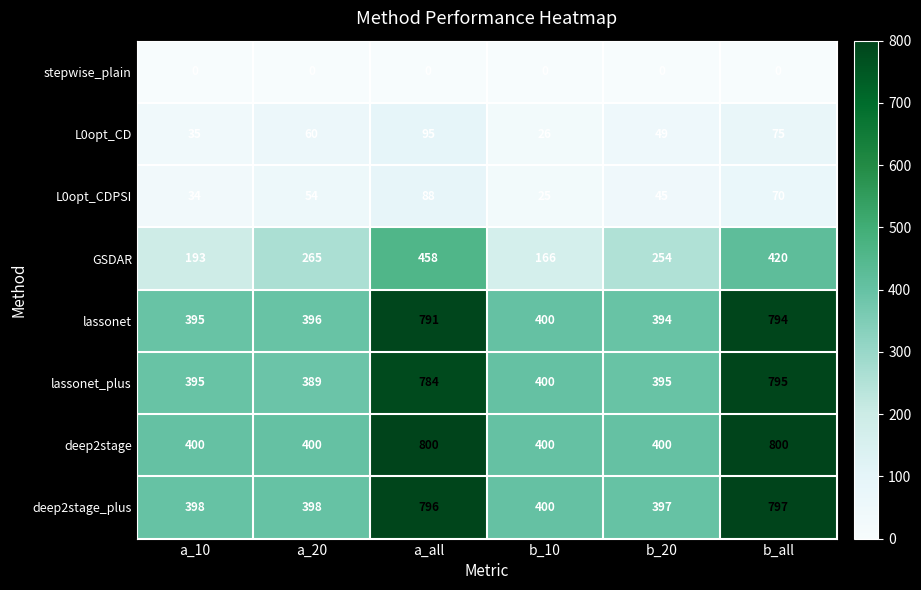

Between b_10 and b_20, which series saw the biggest shift?

GSDAR